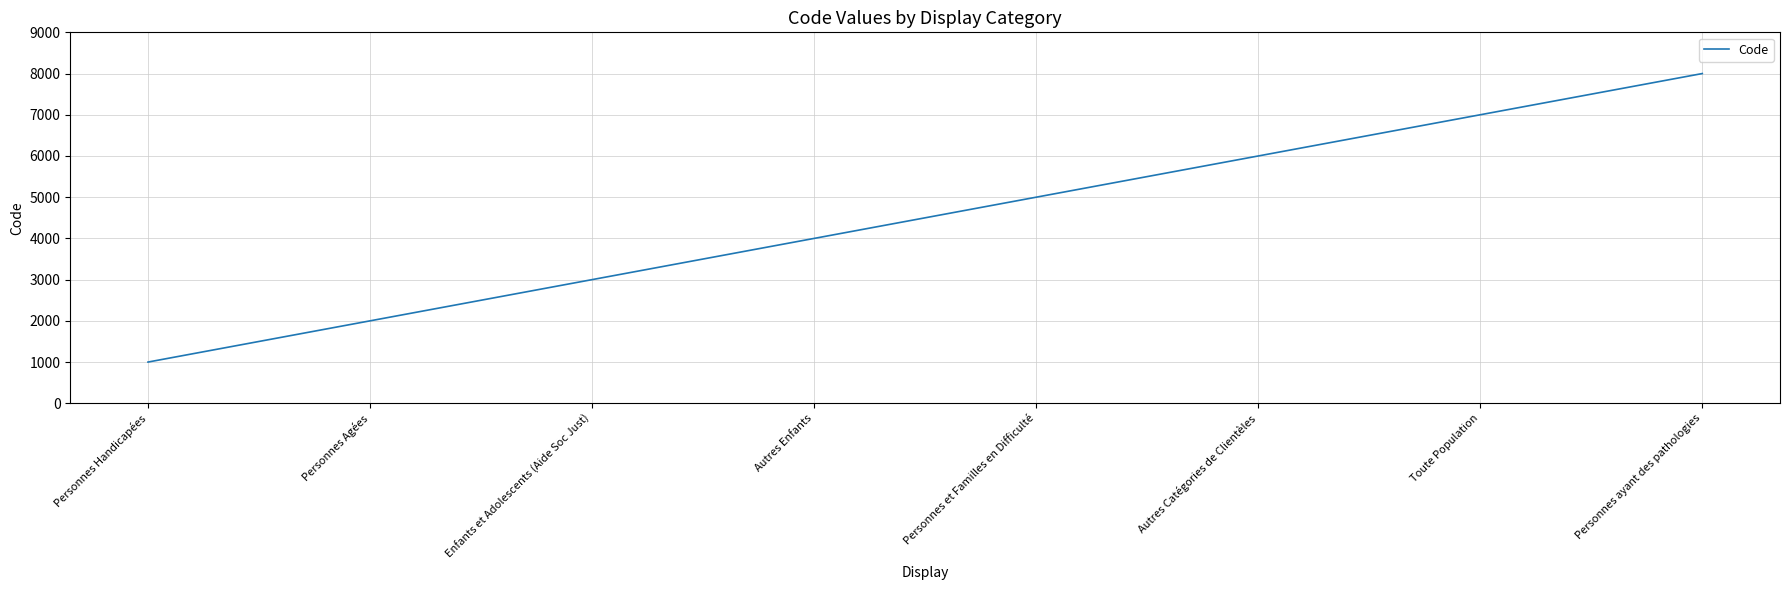

Approximately how many times larger is the value at Toute Population compared to Personnes ayant des pathologies?

0.9